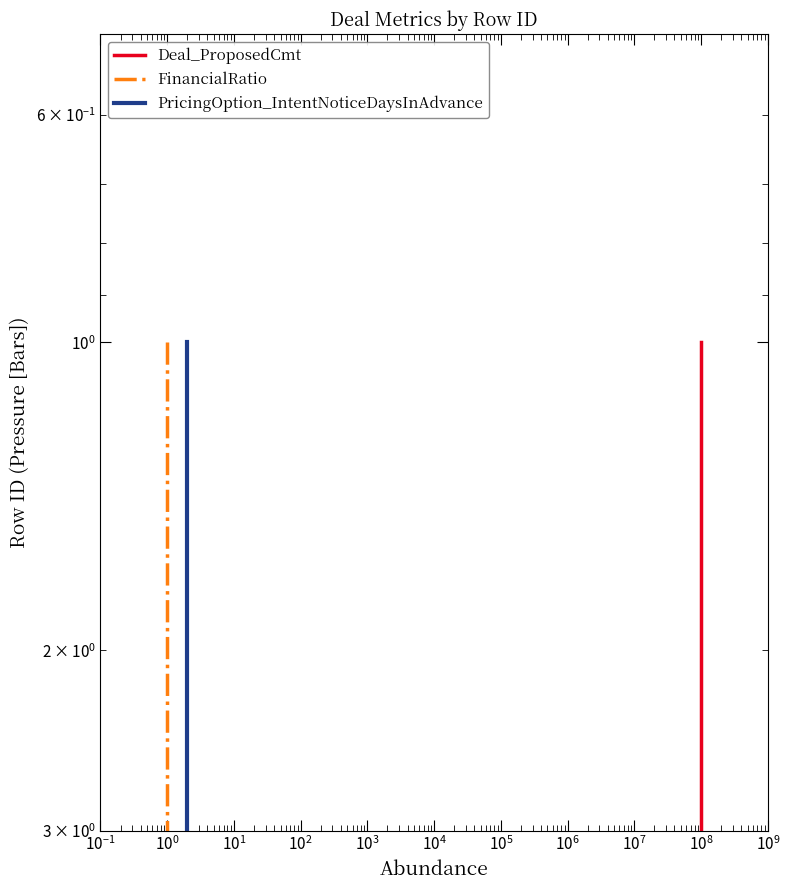

Is it true that PricingOption_IntentNoticeDaysInAdvance equals 3 at $\mathdefault{10^{-1}}$?

False